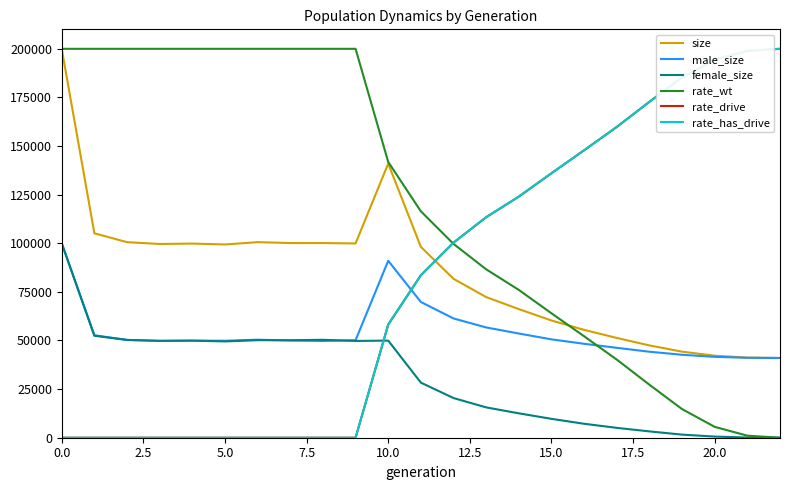

Does the chart display data point markers on the line(s)?

No